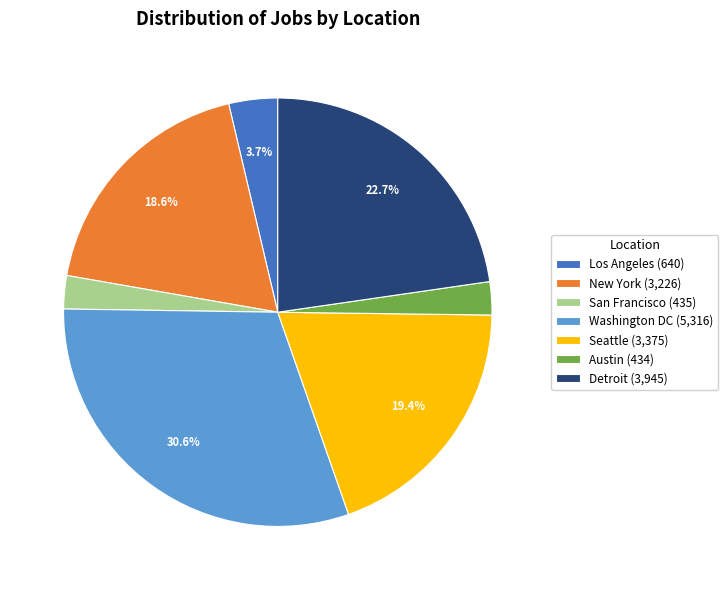

To the nearest percent, what is the combined percentage of Los Angeles and San Francisco?

6%